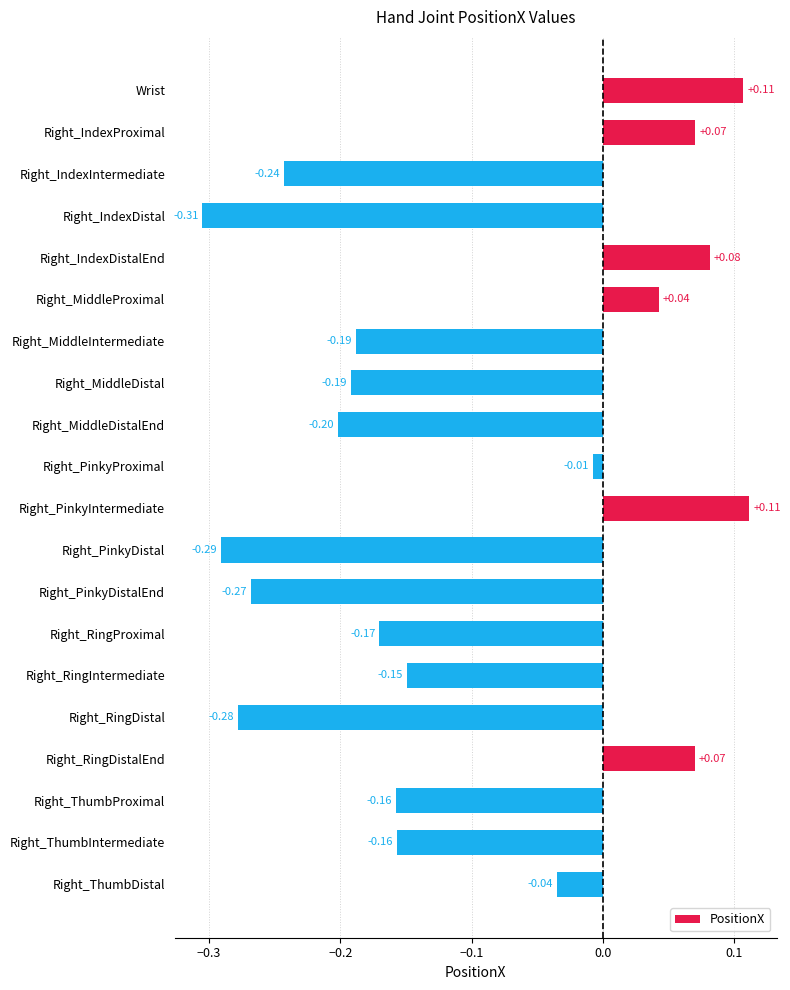

What is the difference between the maximum and minimum values?

0.4